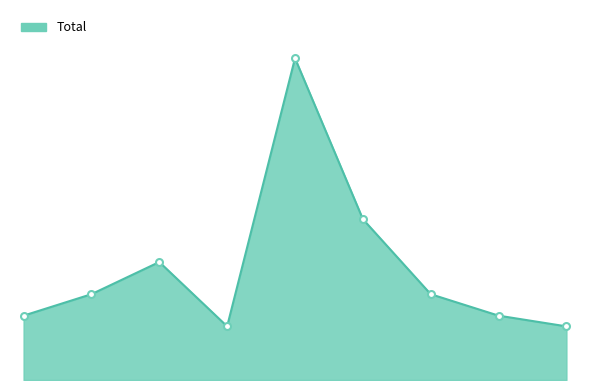

Rank the categories by value from highest to lowest.

2019, 2020, 2017, 2016, 2021, 2015, 2022, 2018, 2023